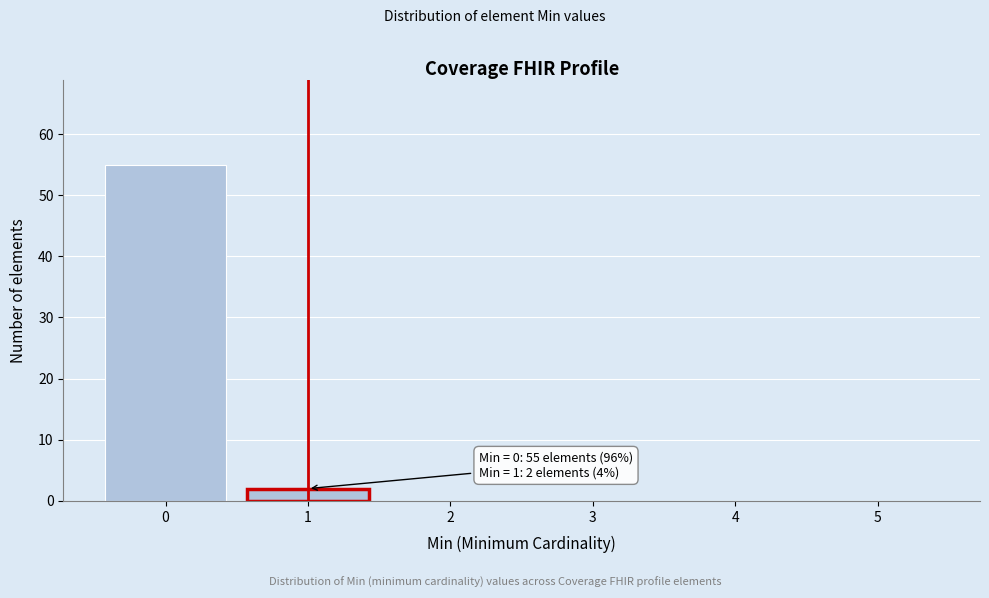

Reading left to right, list all the values displayed in this chart.

0=55	1=2	2=0	3=0	4=0	5=0